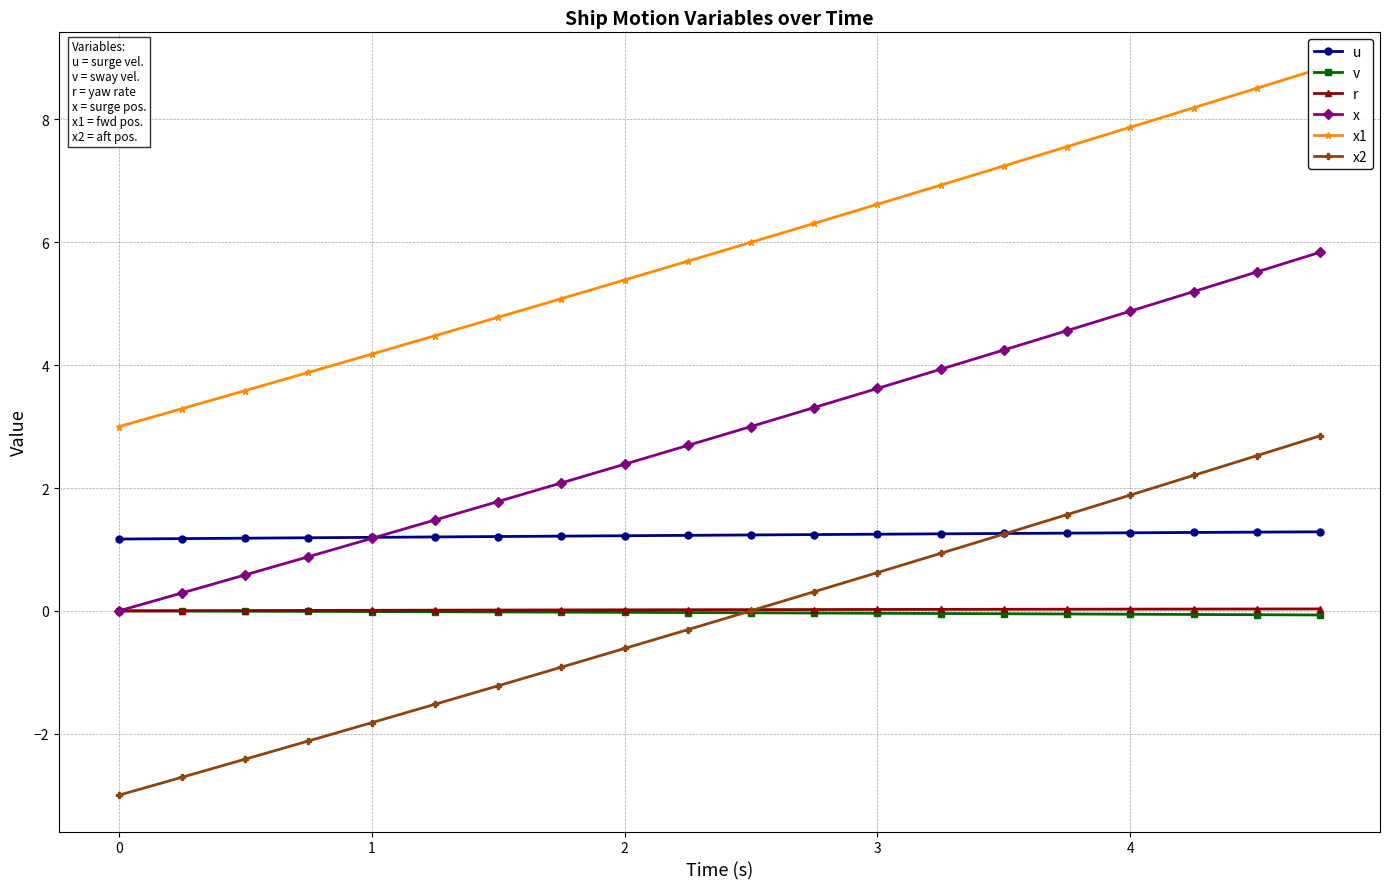

What is the highest value of the x1 series?

8.8